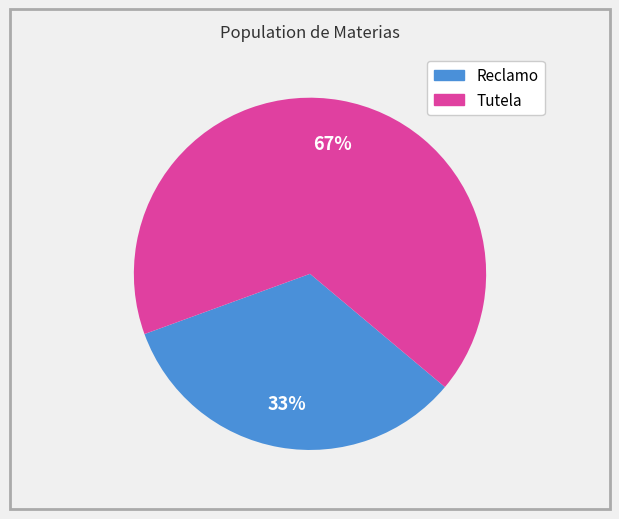

Between Reclamo and Tutela, which is larger?

Tutela